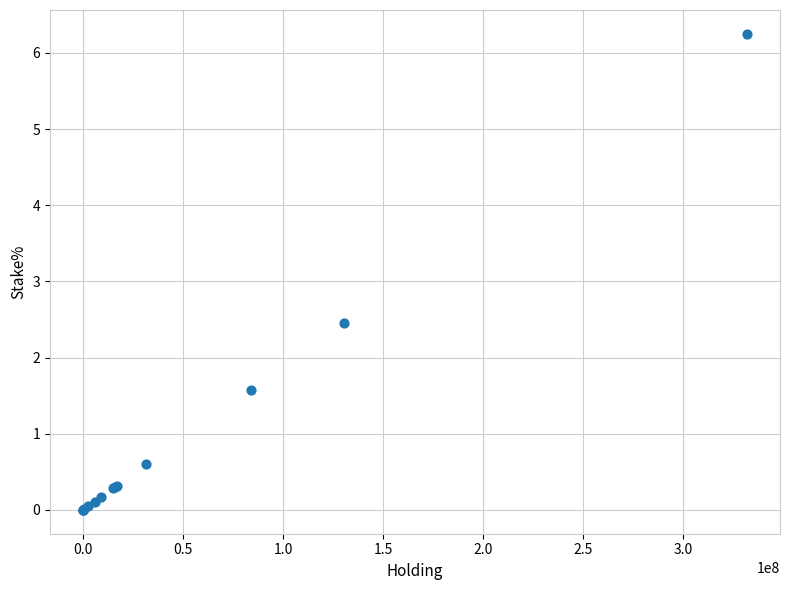

What Y value in the scatter plot is closest to 3?

2.5